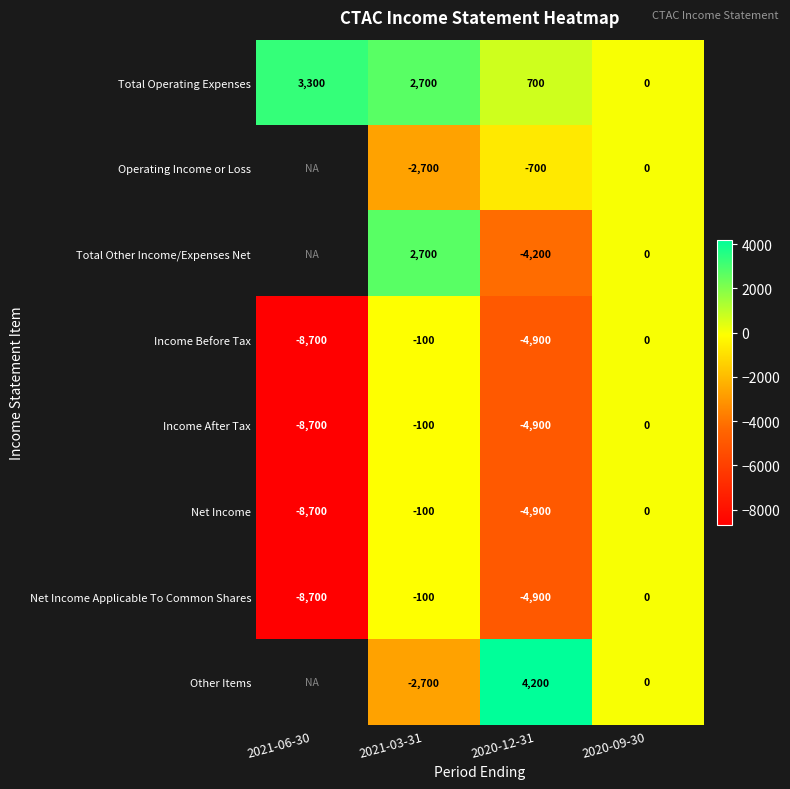

What is the sum of all Income After Tax values?

-13700